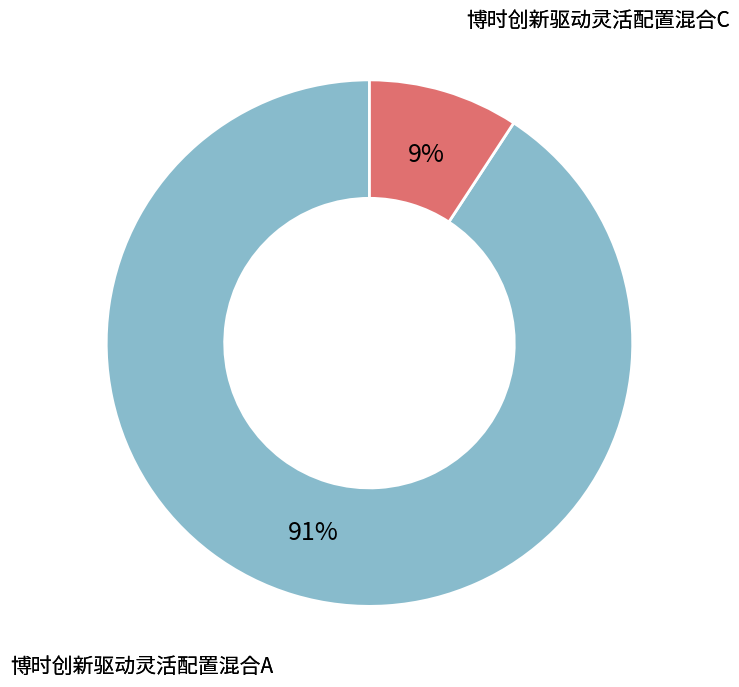

To the nearest percent, what is the average slice percentage?

50%